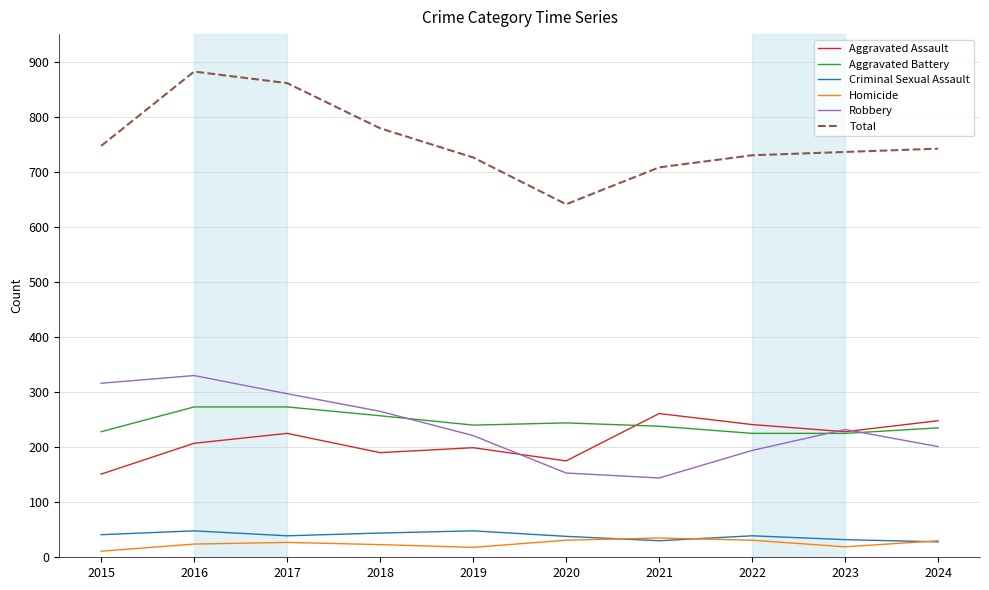

Rank the series at 2015 from lowest to highest value.

Homicide, Criminal Sexual Assault, Aggravated Assault, Aggravated Battery, Robbery, Total